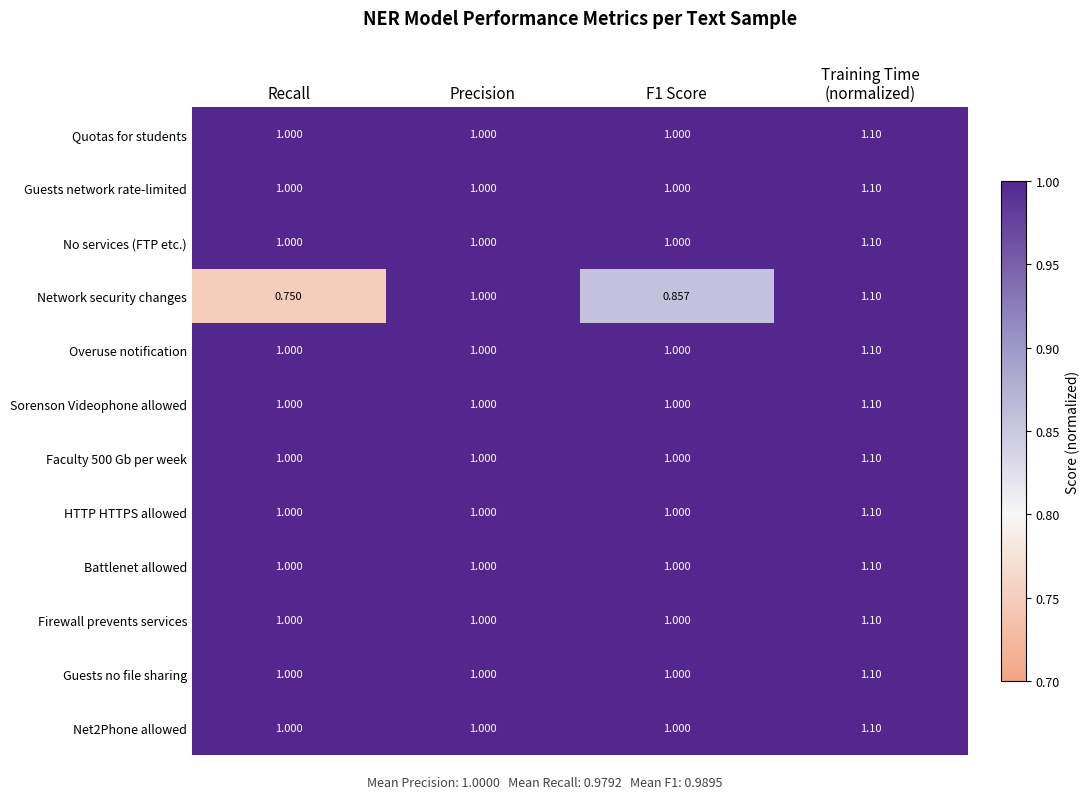

What is the greatest value displayed?

1.1